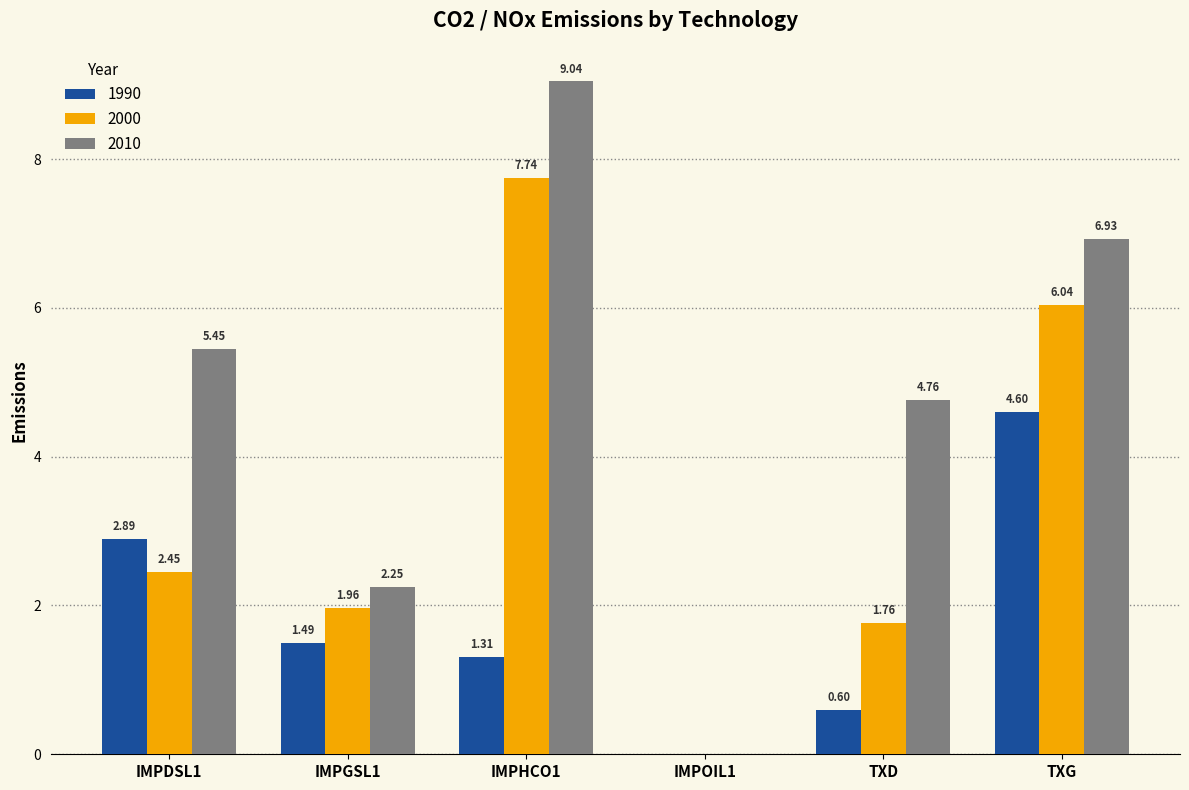

What is the sum of the 1990 values at TXG and IMPHCO1?

5.9